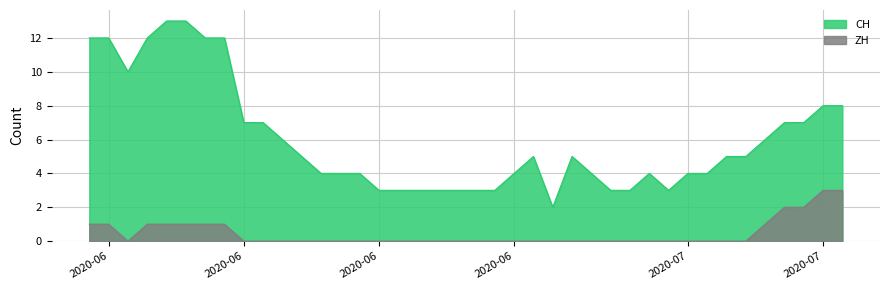

Reading left to right, what are all the values shown in this chart?

CH: 12	12	10	12	13	13	12	12	7	7	6	5	4	4	4	3	3	3	3	3	3	3	4	5	2	5	4	3	3	4	3	4	4	5	5	6	7	7	8	8
ZH: 1	1	0	1	1	1	1	1	0	0	0	0	0	0	0	0	0	0	0	0	0	0	0	0	0	0	0	0	0	0	0	0	0	0	0	1	2	2	3	3